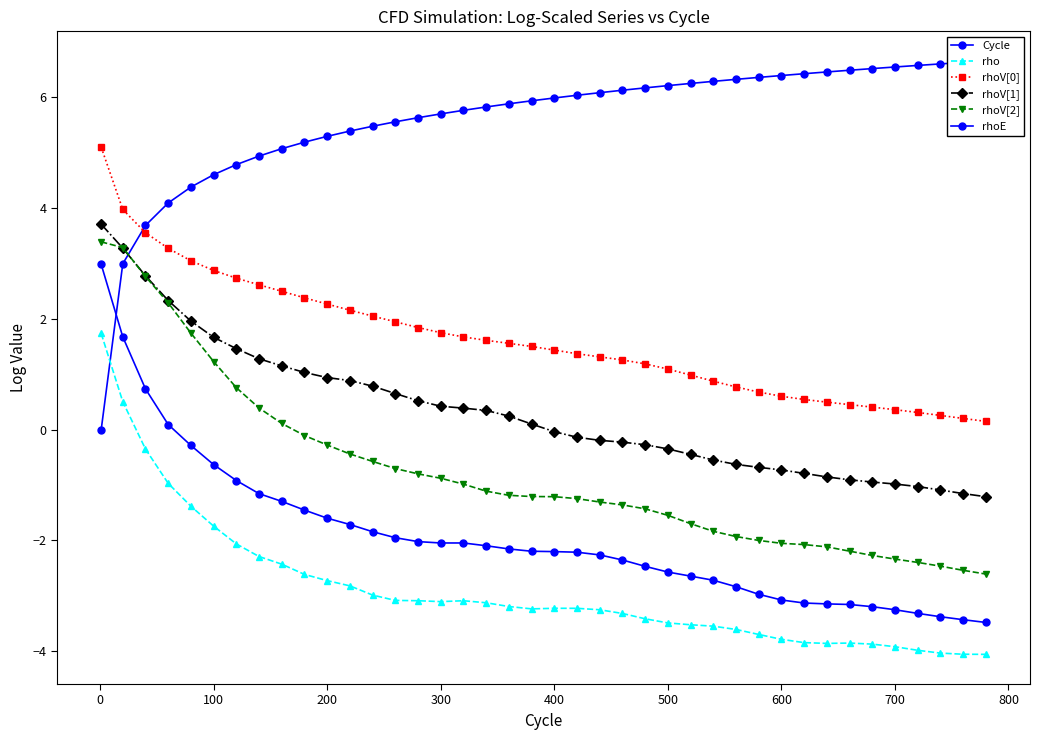

How many negative values does the rhoE series have?

36